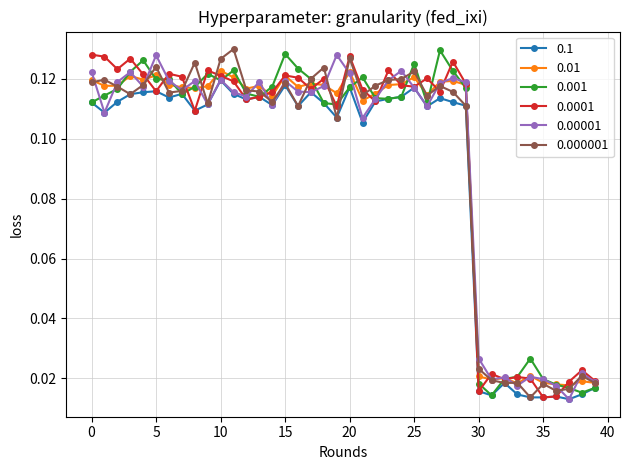

At how many categories does at least one series exceed 0?

40